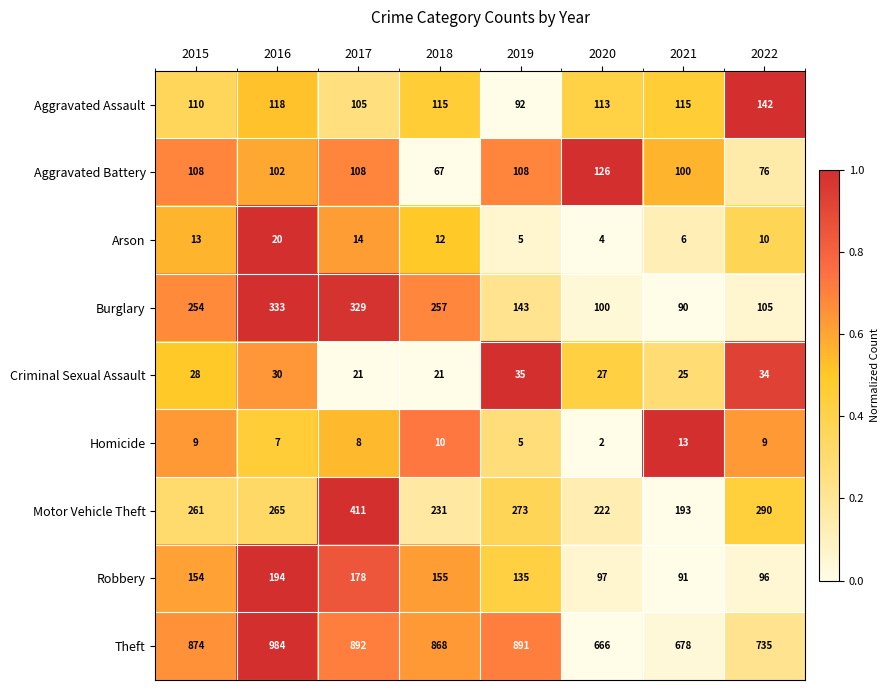

Which series changed the most between 2016 and 2019?

Burglary